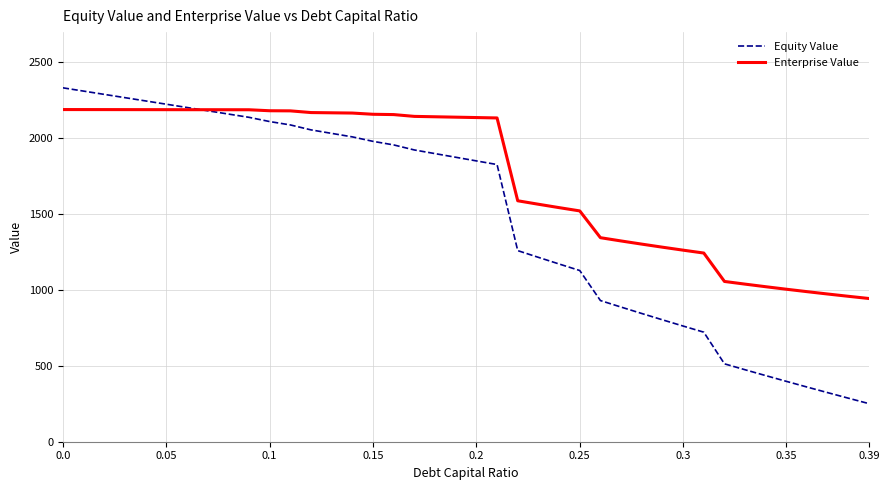

Which series has the widest spread of values?

Equity Value